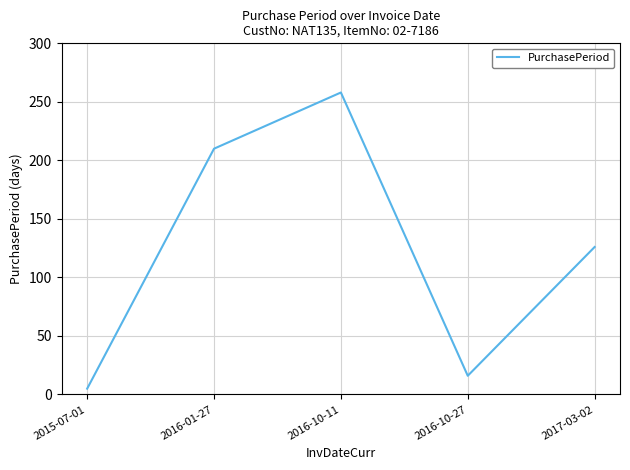

Count the number of categories in the chart.

5